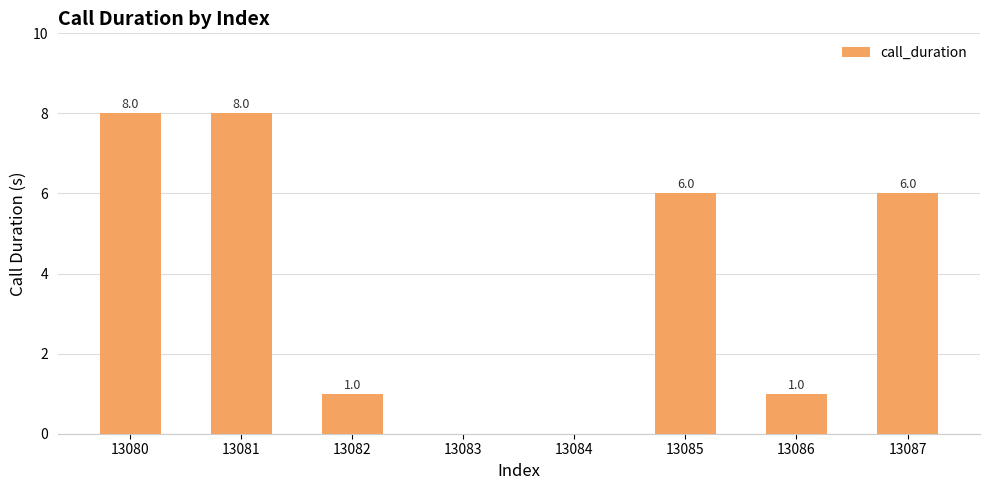

Reading left to right, what are all the values shown in this chart?

13080=8	13081=8	13082=1	13083=0	13084=0	13085=6	13086=1	13087=6